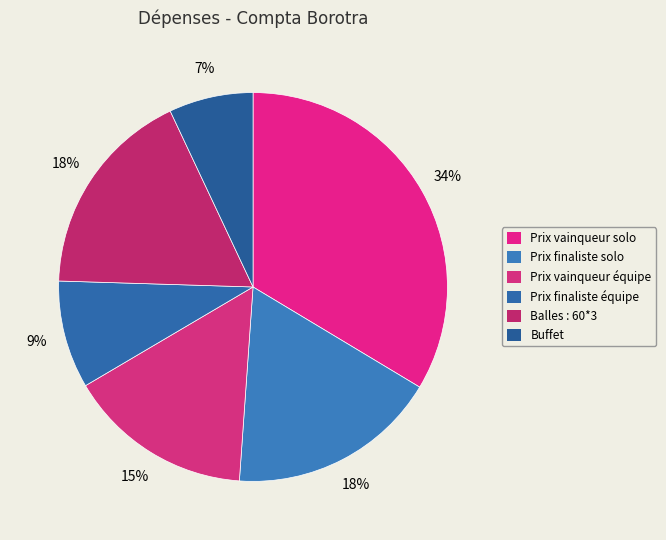

What is the ratio of the value at Prix finaliste équipe to the value at Prix finaliste solo?

0.5